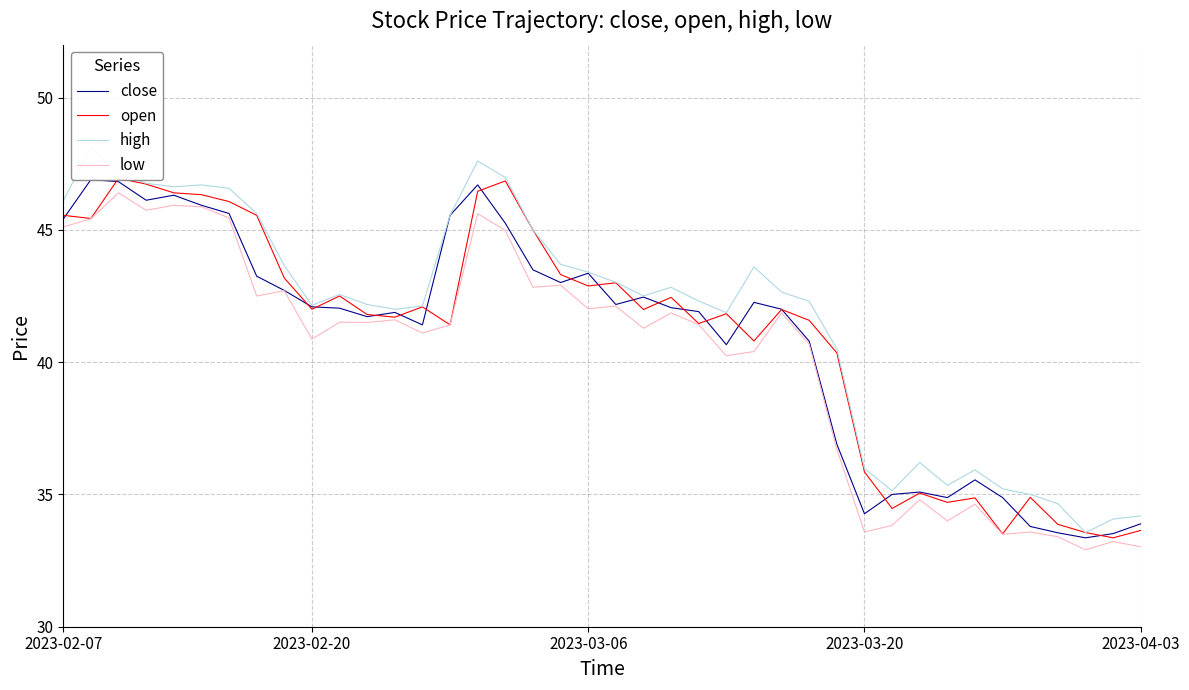

Reading left to right, extract all data points from this chart.

close: 45.4	46.9	46.8	46.1	46.3	45.9	45.6	43.2	42.7	42.1	42.0	41.7	41.9	41.4	45.5	46.7	45.2	43.5	43.0	43.4	42.2	42.5	42.1	41.9	40.7	42.3	42.0	40.8	36.9	34.3	35.0	35.1	34.9	35.5	34.9	33.8	33.5	33.4	33.5	33.9
open: 45.5	45.4	47.0	46.7	46.4	46.3	46.1	45.5	43.2	42.0	42.5	41.8	41.7	42.1	41.4	46.5	46.9	45.0	43.3	42.9	43.0	42.0	42.5	41.5	41.8	40.8	42.0	41.6	40.4	35.9	34.5	35.0	34.7	34.9	33.5	34.9	33.9	33.6	33.4	33.6
high: 46.1	48.1	47.1	46.8	46.6	46.7	46.6	45.6	43.6	42.1	42.6	42.2	42.0	42.1	45.5	47.6	47.0	45.0	43.7	43.4	43.0	42.5	42.8	42.3	41.9	43.6	42.6	42.3	40.5	36.0	35.1	36.2	35.3	35.9	35.2	35.0	34.6	33.6	34.1	34.2
low: 45.1	45.4	46.4	45.7	45.9	45.9	45.5	42.5	42.7	40.9	41.5	41.5	41.6	41.1	41.4	45.6	45.0	42.8	42.9	42.0	42.1	41.3	41.9	41.4	40.2	40.4	41.9	40.7	36.7	33.6	33.8	34.8	34.0	34.6	33.5	33.6	33.4	32.9	33.2	33.0